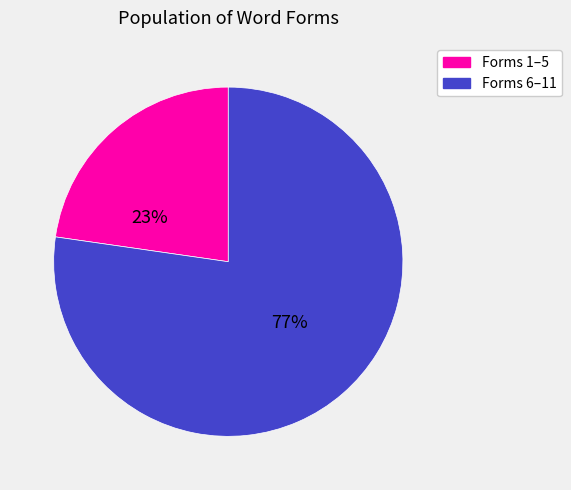

True or false: Forms 1–5 accounts for 15% of the total.

False